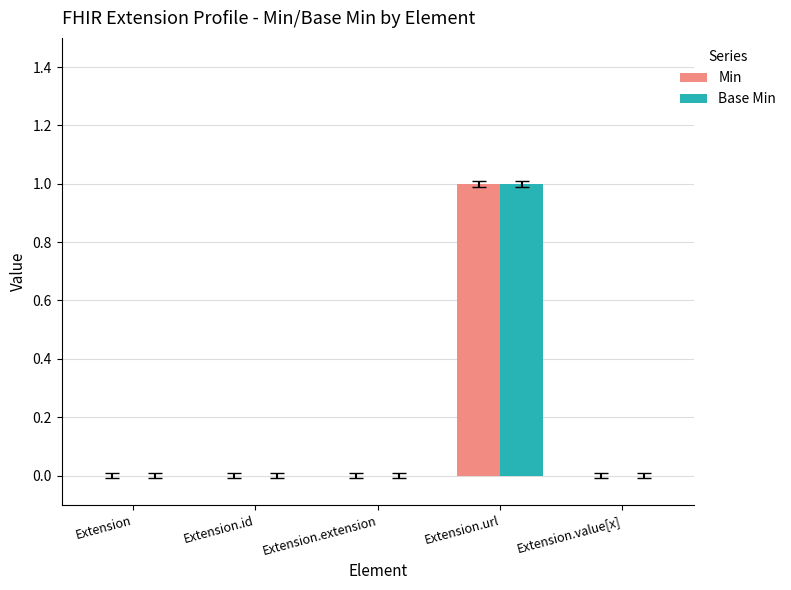

At which category does the chart reach its peak across all series?

Extension.url